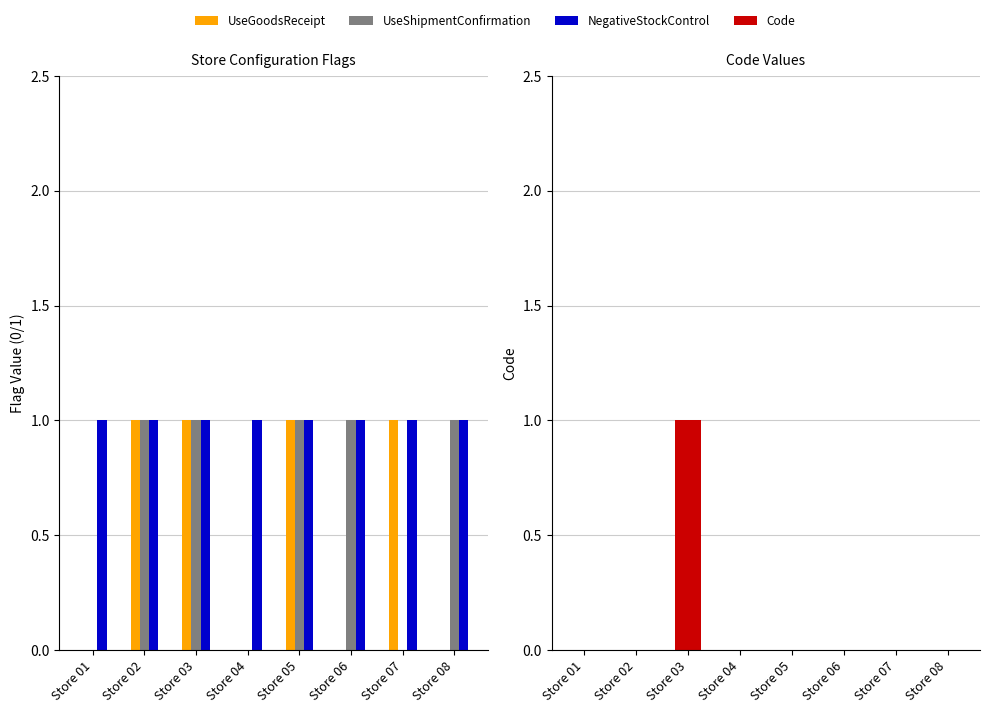

Reading left to right, list all the values displayed in this chart.

UseGoodsReceipt: 0	1	1	0	1	0	1	0
UseShipmentConfirmation: 0	1	1	0	1	1	0	1
NegativeStockControl: 1	1	1	1	1	1	1	1
Code: 0	0	1	0	0	0	0	0